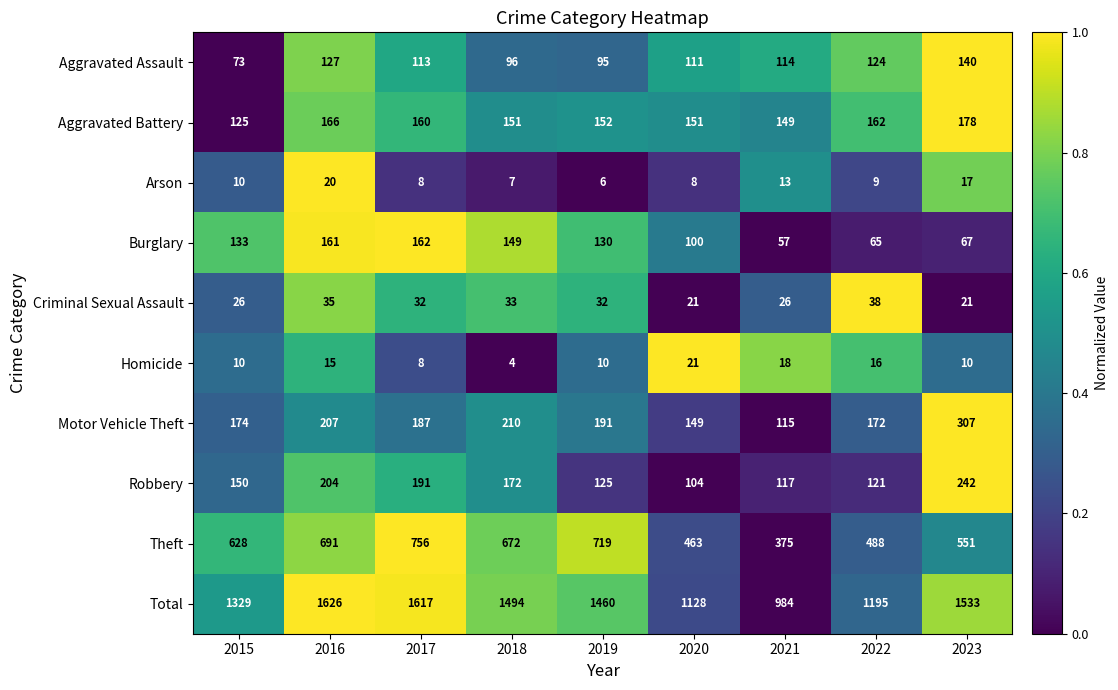

Rank the series at 2023 from lowest to highest value.

Homicide, Arson, Criminal Sexual Assault, Burglary, Aggravated Assault, Aggravated Battery, Robbery, Motor Vehicle Theft, Theft, Total